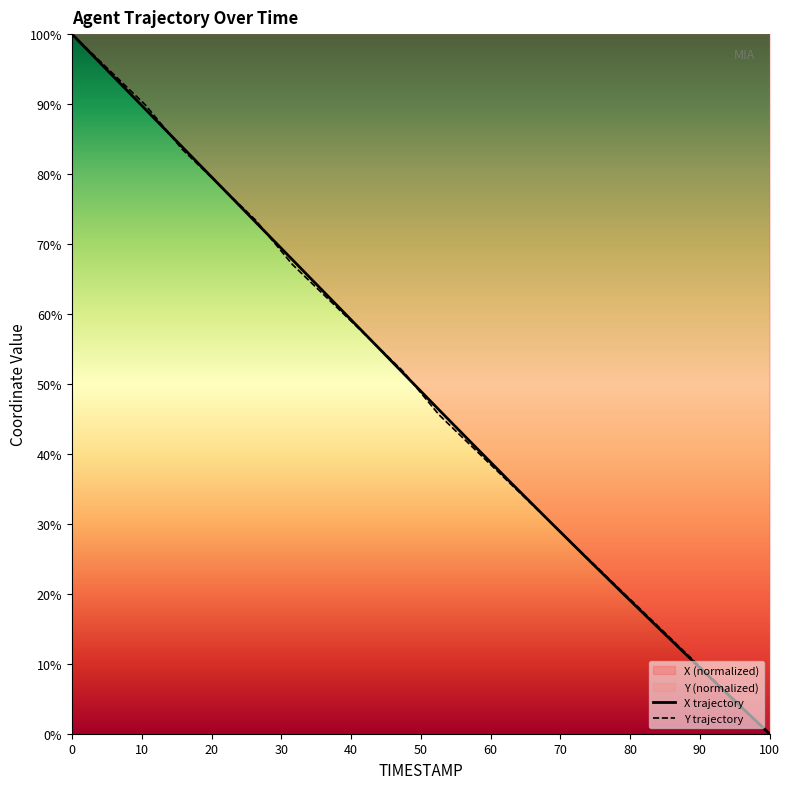

What is the sum of all Y values?

986.1